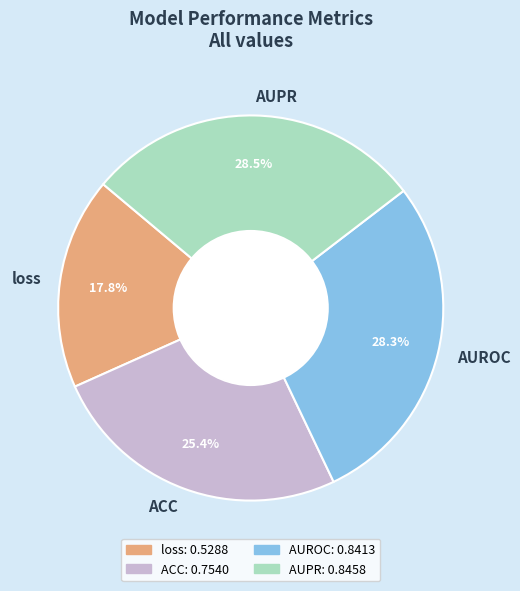

Between ACC and loss, which is larger?

ACC